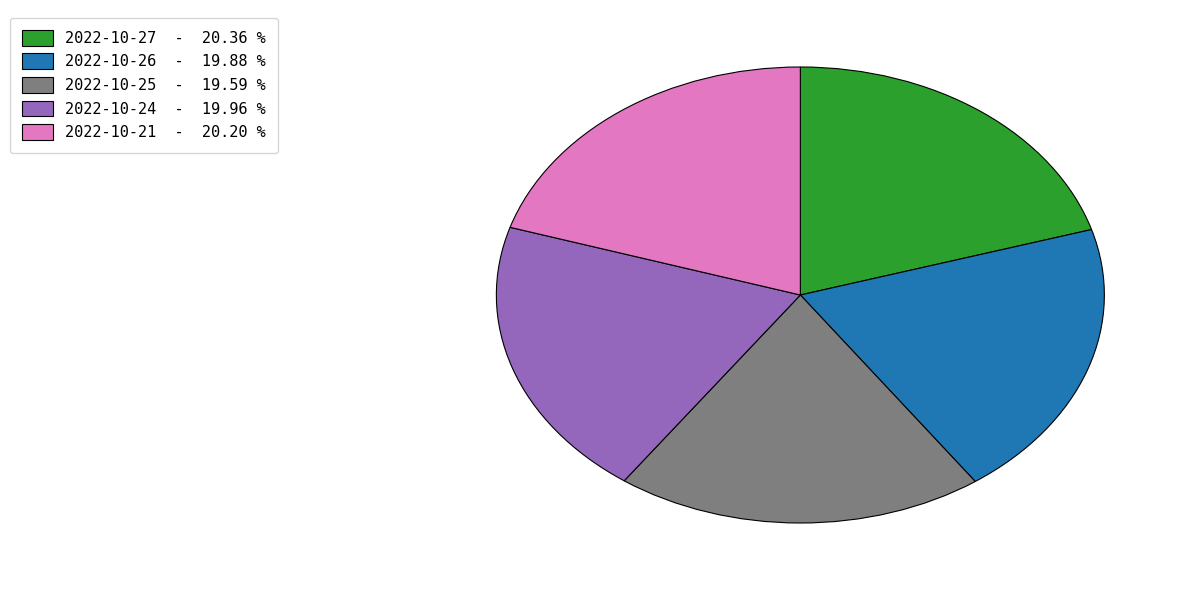

Is there a majority slice in this chart?

No